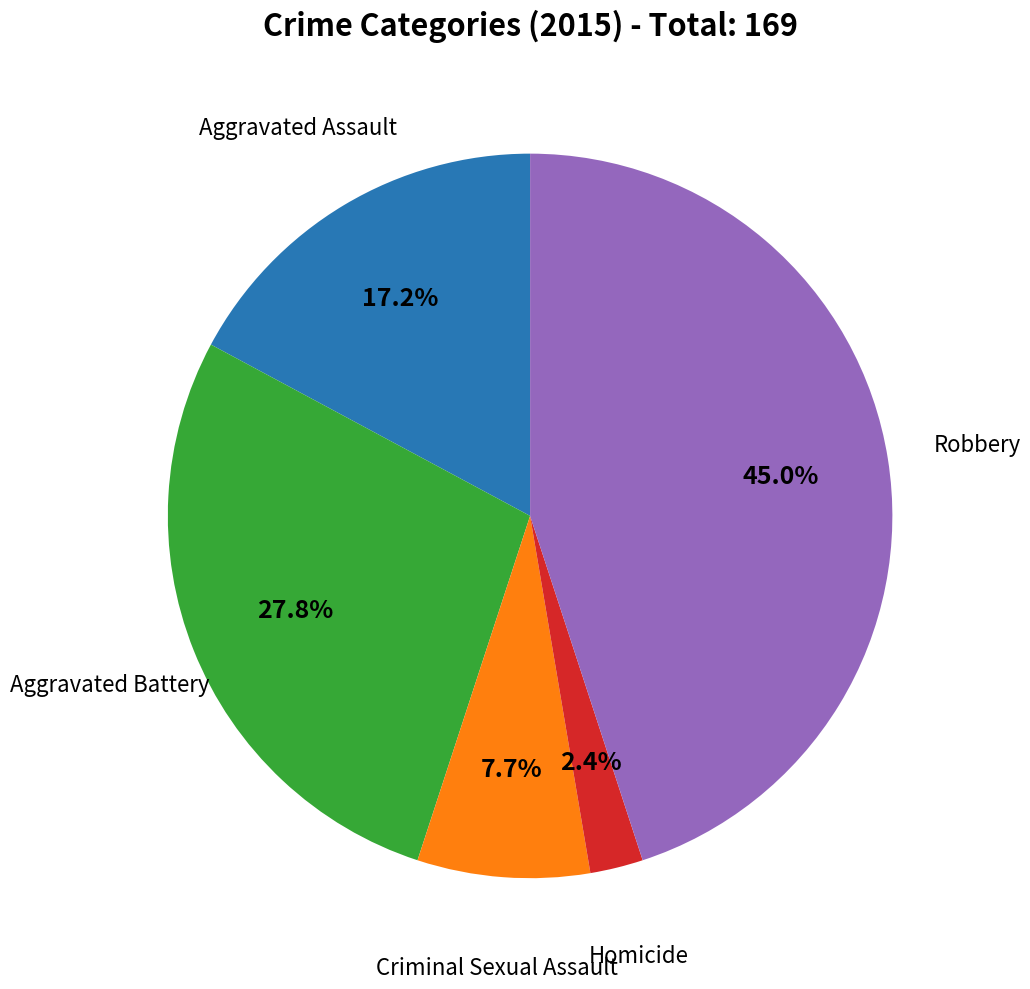

Is there any slice that represents more than half of the pie?

No